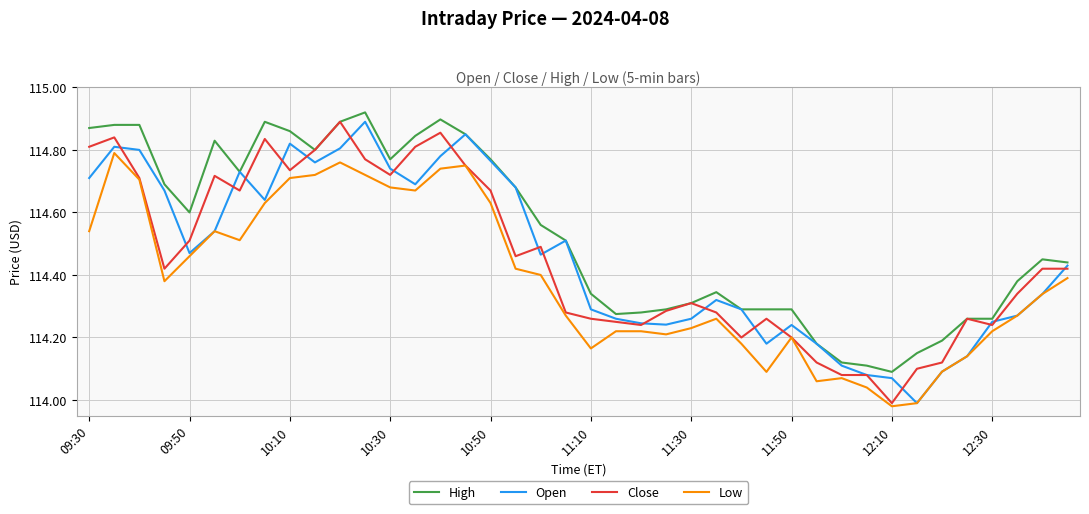

Which series has the largest total across all categories?

High